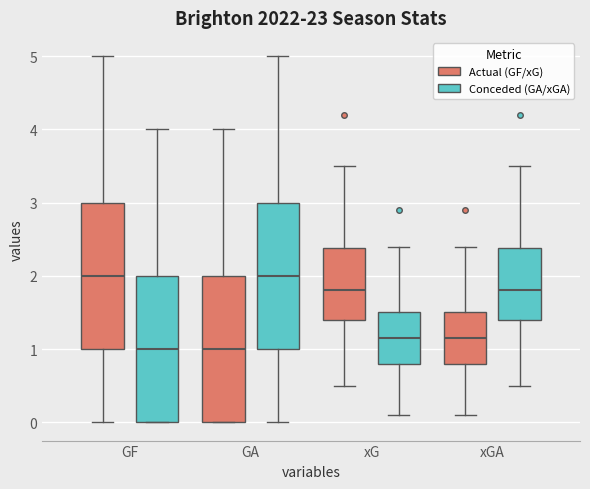

Reading left to right, read every box against the y-axis: the position of its median line, the range the box covers, and the ends of its whiskers. The values are not printed on the chart, so give them approximately, as read against the axis.

GF (Actual (GF/xG)): median 2.0, box 1.0 to 3.0, whiskers 0.0 to 5.0
GF (Conceded (GA/xGA)): median 1.0, box 0.0 to 2.0, whiskers 0.0 to 4.0
GA (Actual (GF/xG)): median 1.0, box 0.0 to 2.0, whiskers 0.0 to 4.0
GA (Conceded (GA/xGA)): median 2.0, box 1.0 to 3.0, whiskers 0.0 to 5.0
xG (Actual (GF/xG)): median 1.8, box 1.4 to 2.4, whiskers 0.5 to 3.5
xG (Conceded (GA/xGA)): median 1.2, box 0.8 to 1.5, whiskers 0.1 to 2.4
xGA (Actual (GF/xG)): median 1.2, box 0.8 to 1.5, whiskers 0.1 to 2.4
xGA (Conceded (GA/xGA)): median 1.8, box 1.4 to 2.4, whiskers 0.5 to 3.5